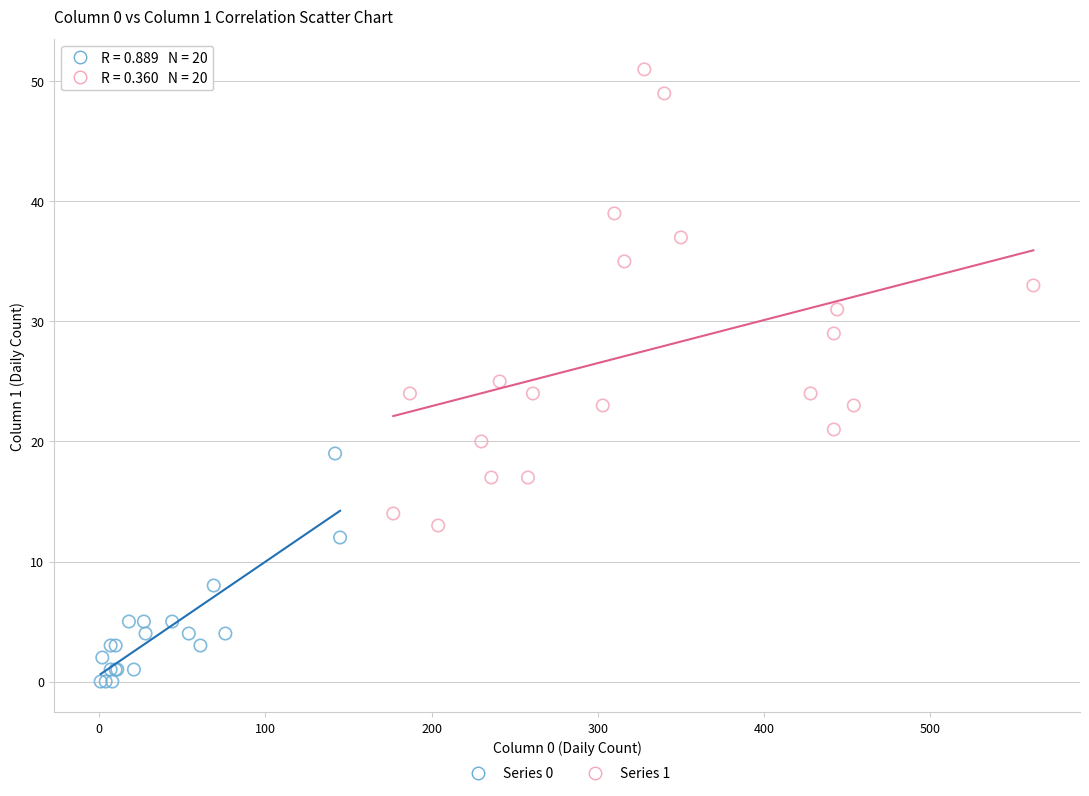

Which series contains the highest Y value?

Series 1